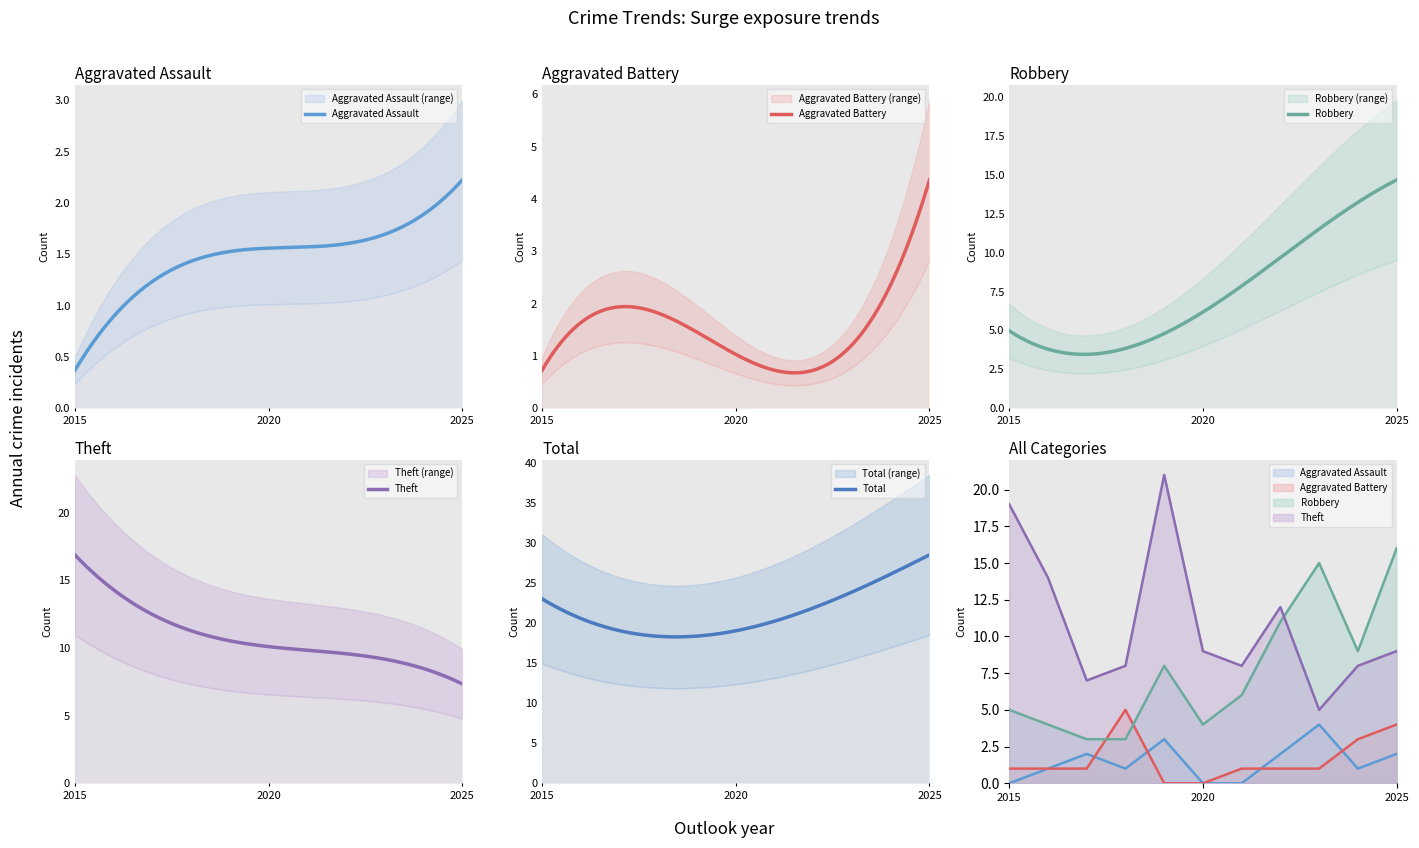

Reading left to right, list all the values displayed in this chart.

Aggravated Assault: 0	1	2	1	3	0	0	2	4	1	2
Aggravated Battery: 1	1	1	5	0	0	1	1	1	3	4
Robbery: 5	4	3	3	8	4	6	11	15	9	16
Theft: 19	14	7	8	21	9	8	12	5	8	9